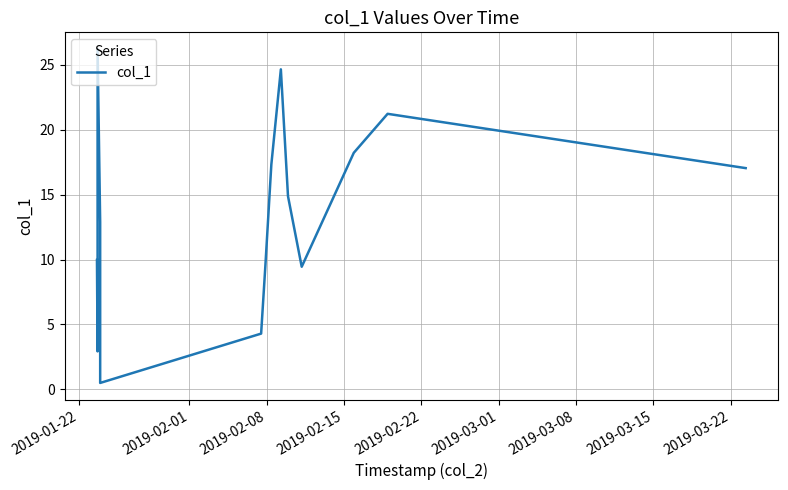

What is the maximum value shown in the chart?

26.2